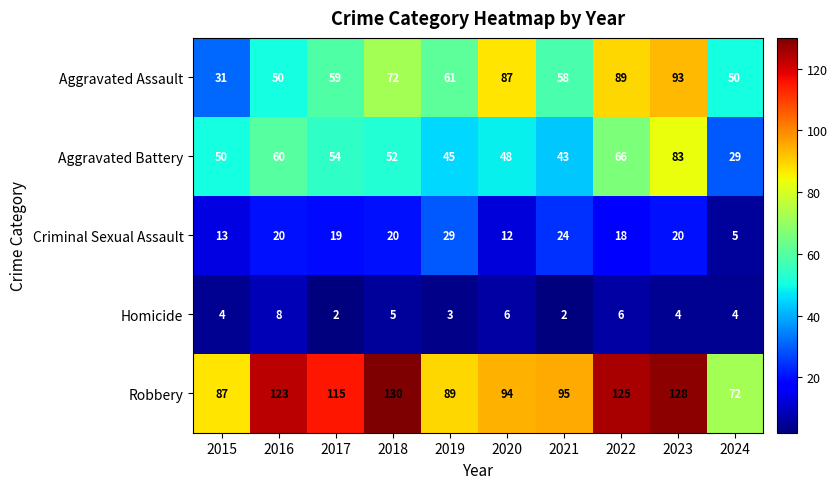

Is the value of Robbery at 2017 greater than the value of Aggravated Assault at 2021?

Yes